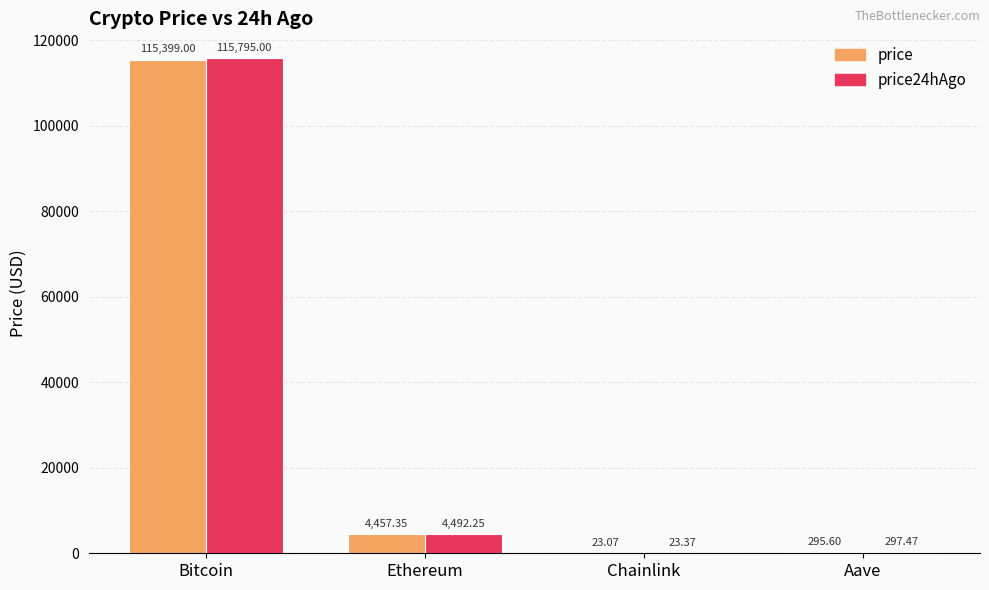

Between Bitcoin and Chainlink, which series saw the biggest shift?

price24hAgo